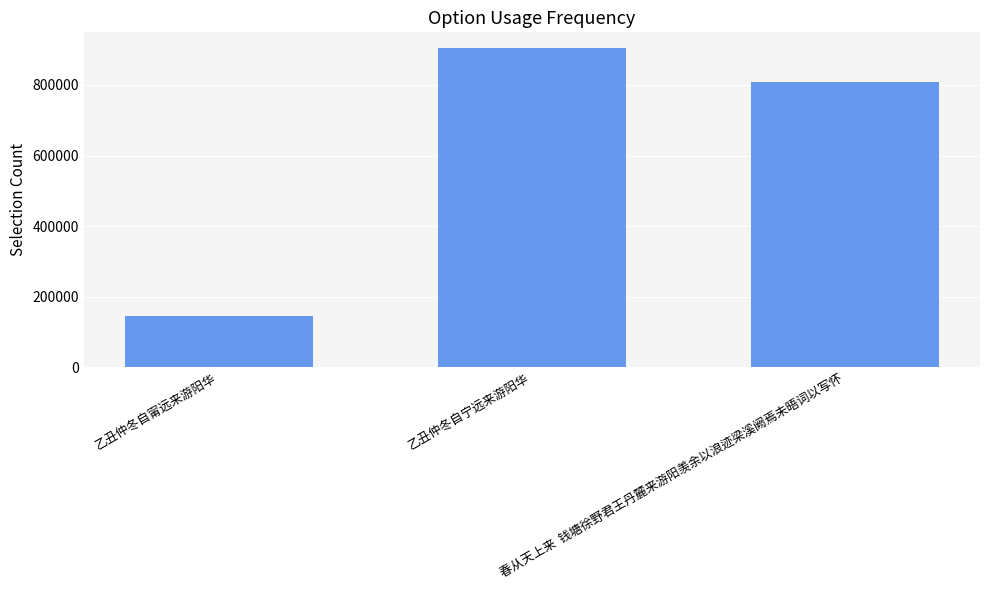

Reading left to right, list all the values displayed in this chart.

乙丑仲冬自甯远来游阳华=146705	乙丑仲冬自宁远来游阳华=903918	春从天上来  钱塘徐野君王丹麓来游阳羡余以浪迹梁溪阙焉未晤词以写怀=807647